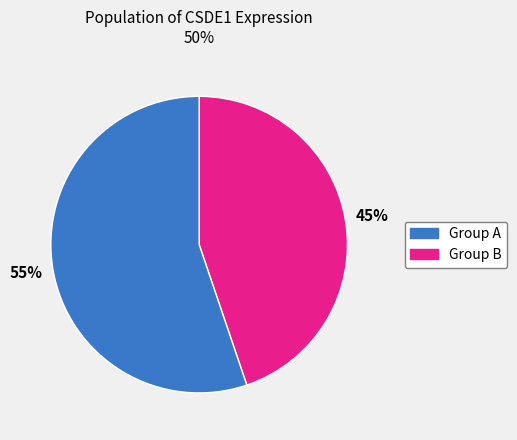

To the nearest percent, what is the difference between the largest and smallest slice percentages?

10%